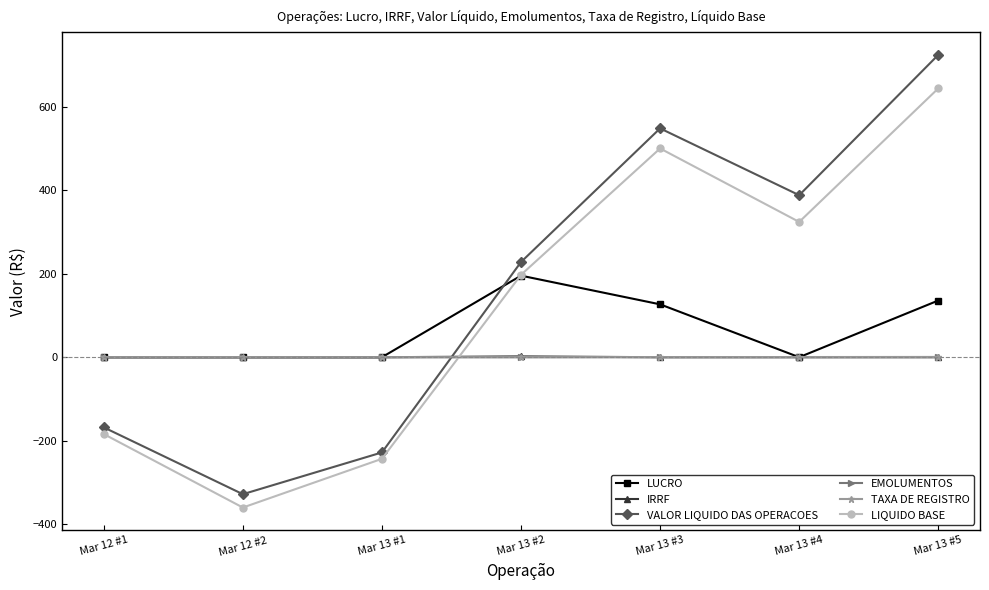

What are all the series names shown in the legend?

LUCRO, IRRF, VALOR LIQUIDO DAS OPERACOES, EMOLUMENTOS, TAXA DE REGISTRO, LIQUIDO BASE